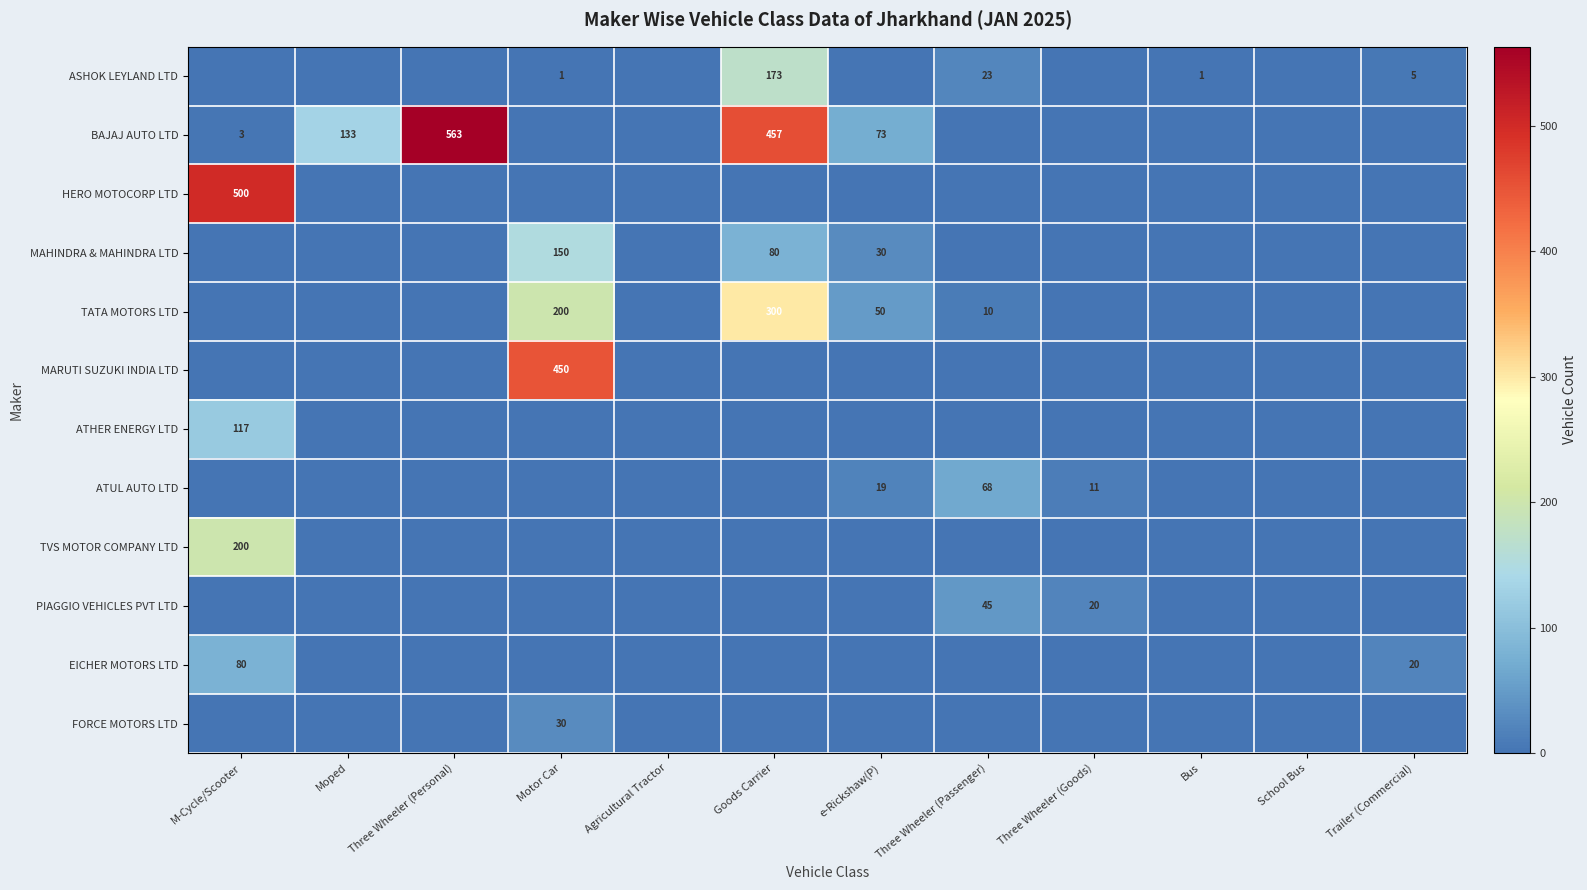

Where is ATHER ENERGY LTD nearest to the value 58?

Moped